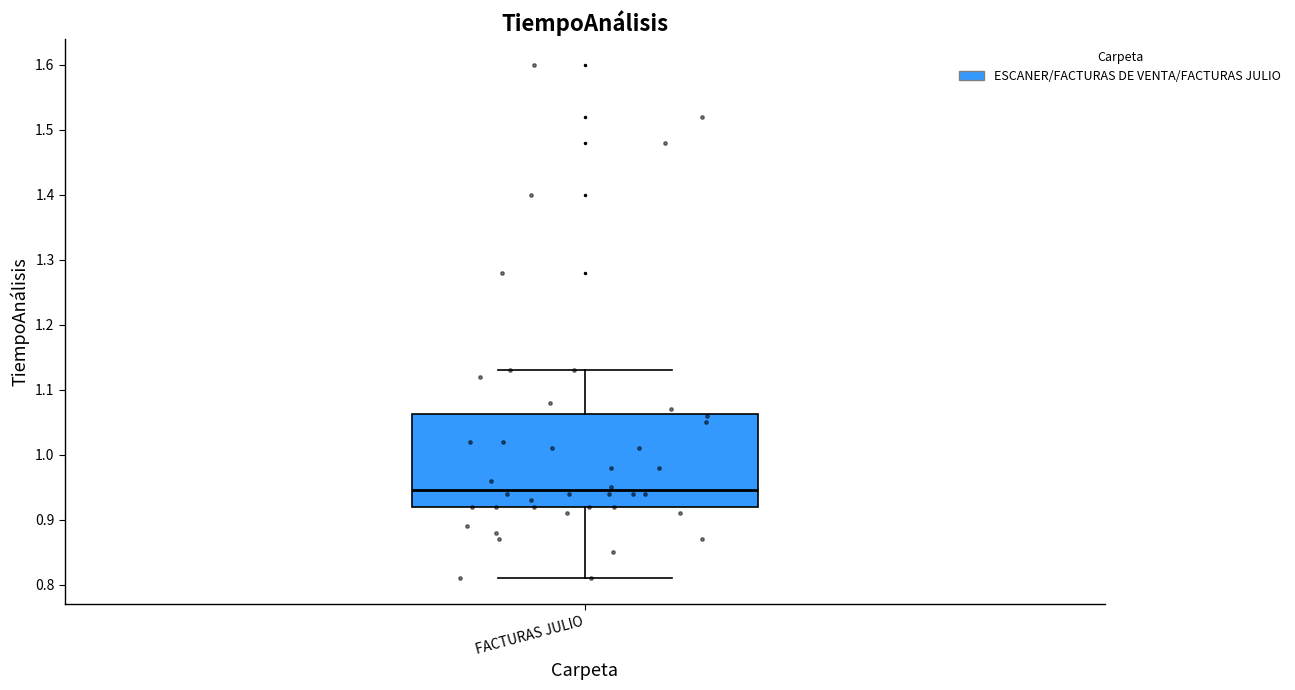

Transcribe this box plot: give where the median line is, the range the box spans, and where the two whiskers end, as read against the y-axis. The values are not printed on the chart, so give them approximately, as read against the axis.

median 0.95, box 0.92 to 1.06, whiskers 0.81 to 1.13